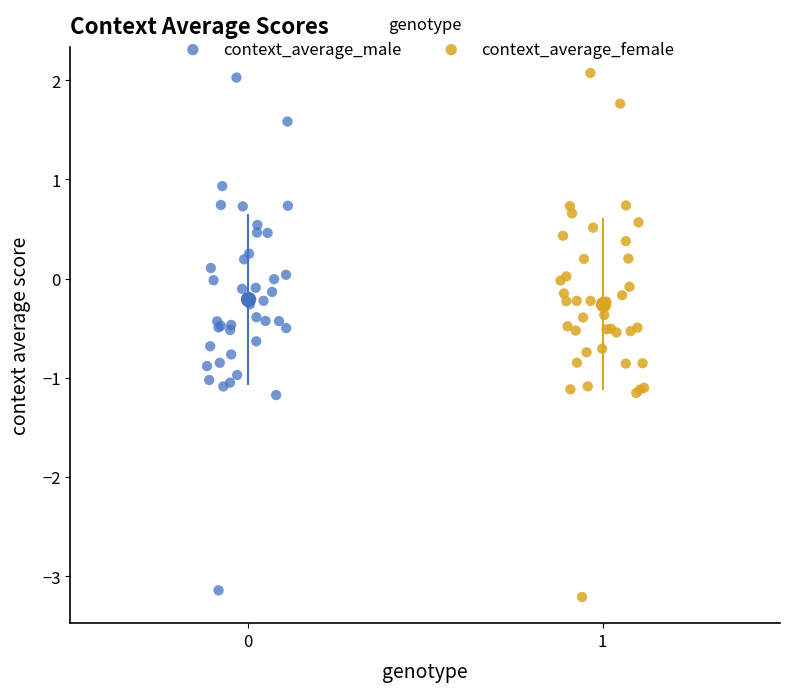

Which series contains the lowest Y value?

context_average_female